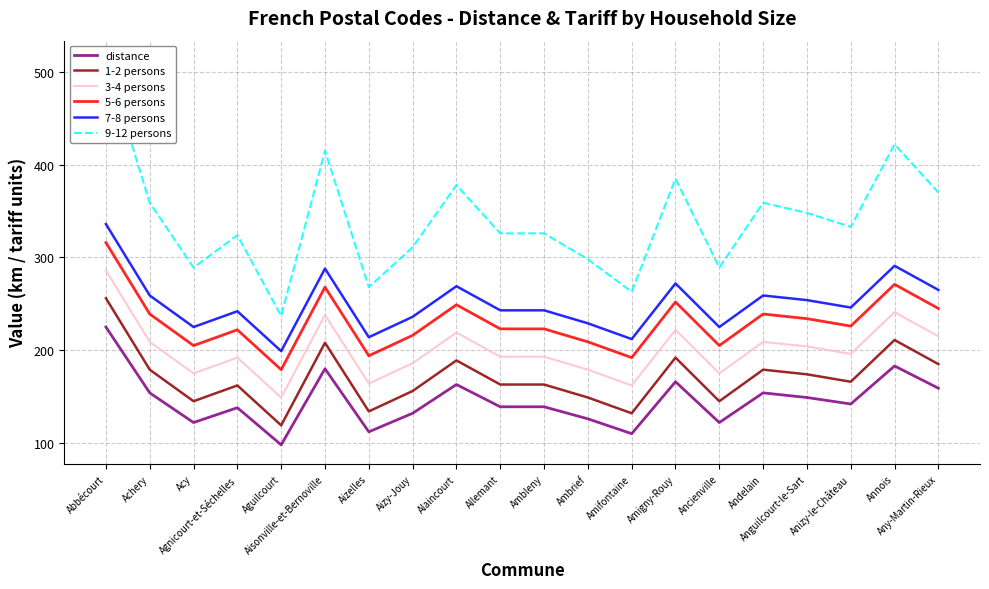

Which series has the widest spread of values?

9-12 persons